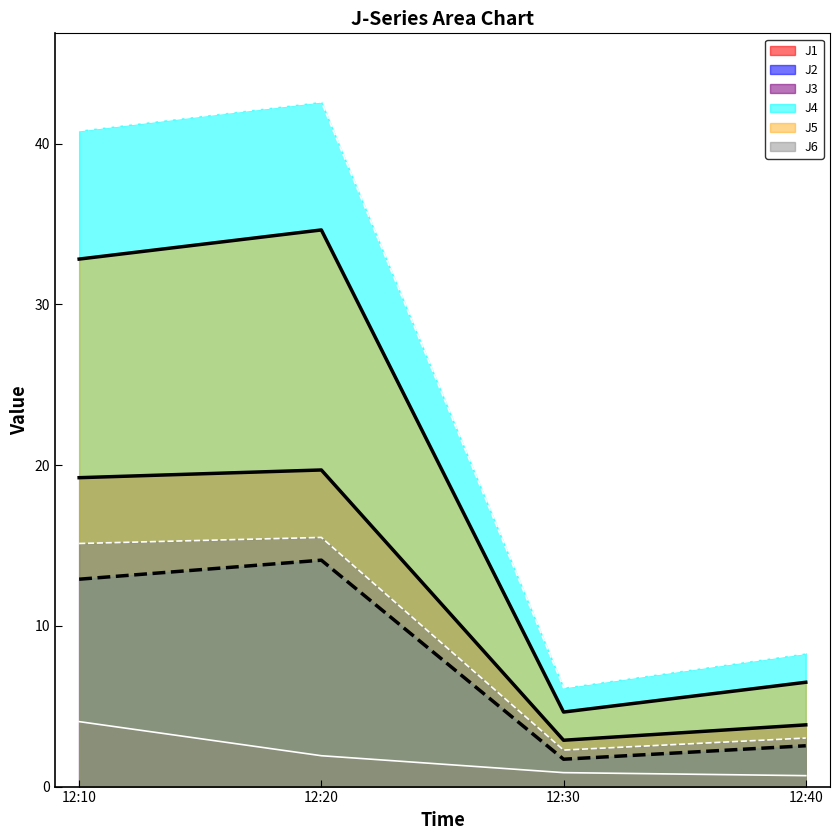

What is the difference between the J6 values at 12:30 and 12:20?

13.2